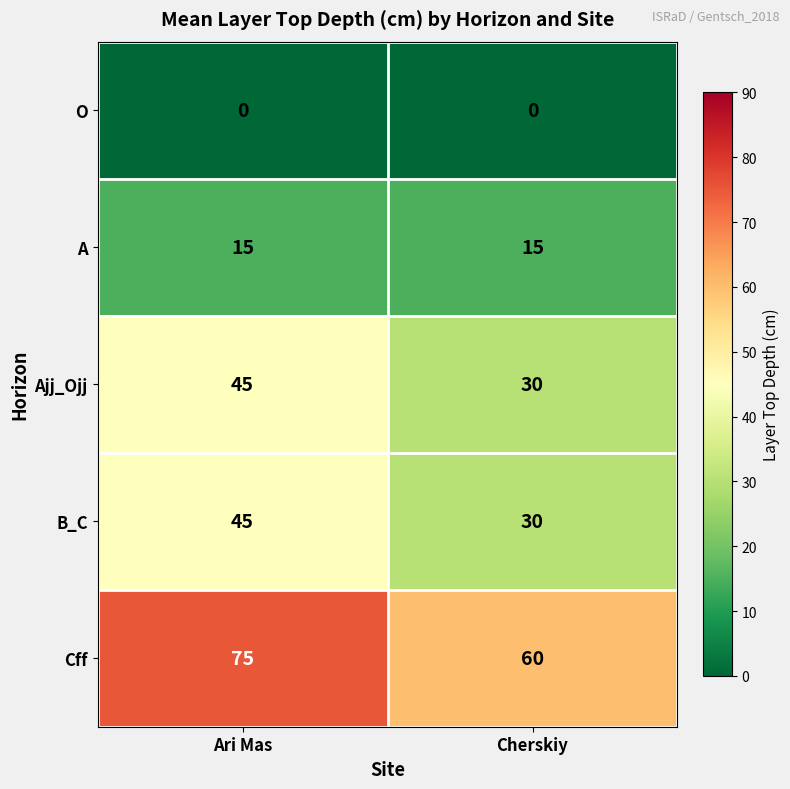

Which label corresponds to the largest value in the chart?

Ari Mas